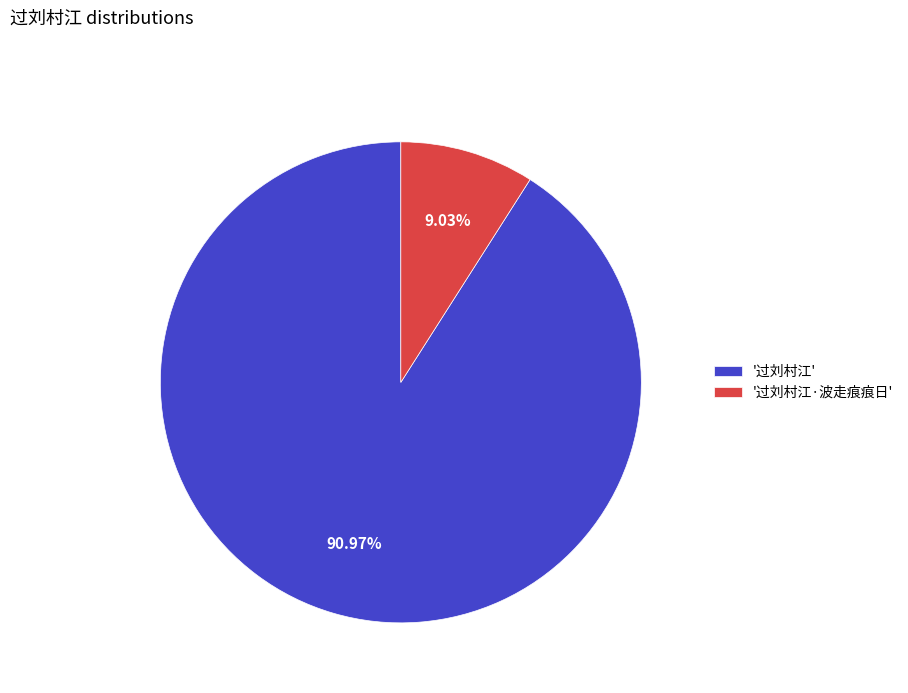

Is there any slice that represents more than half of the pie?

Yes